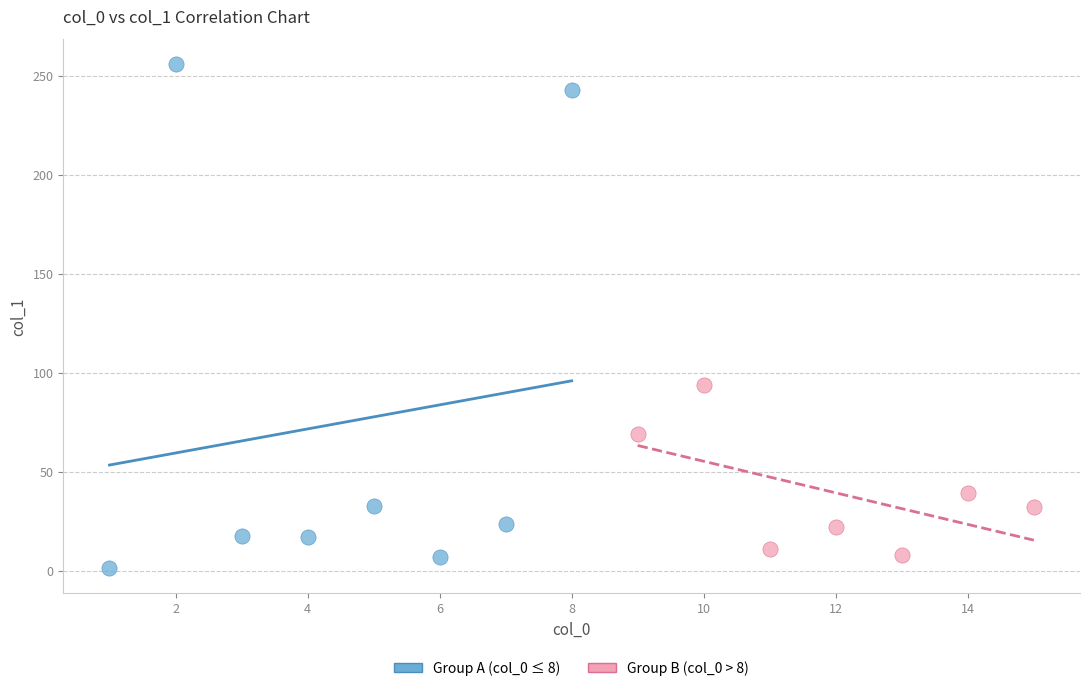

What are all the series names shown in the legend?

Group A (col_0 ≤ 8), Group B (col_0 > 8)